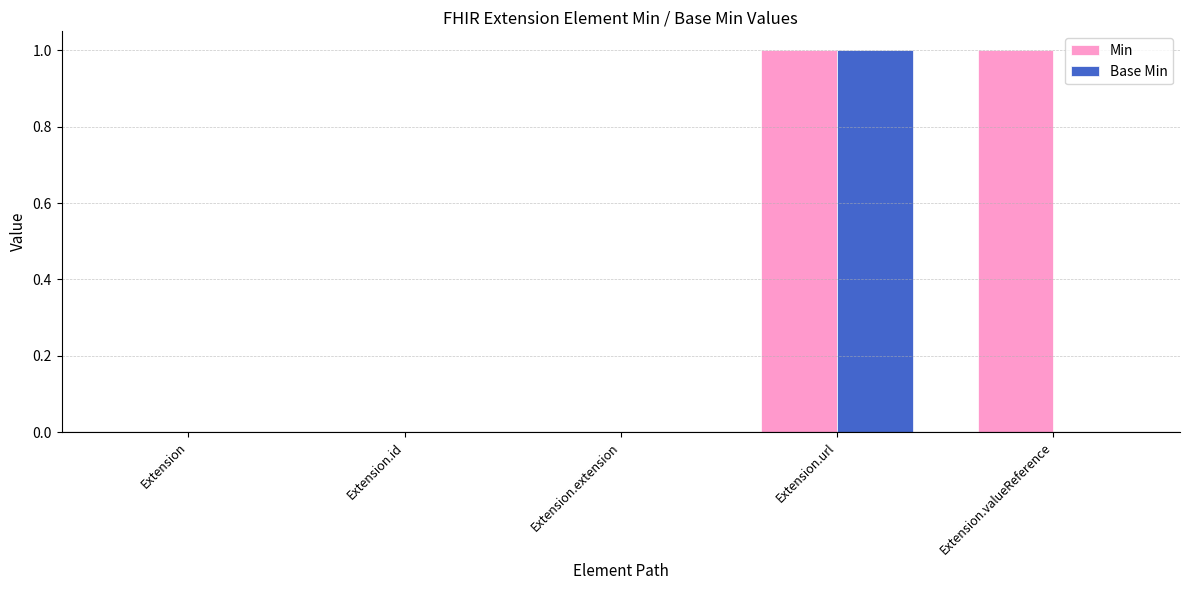

True or false: Min has a value of 0 at Extension.id.

True